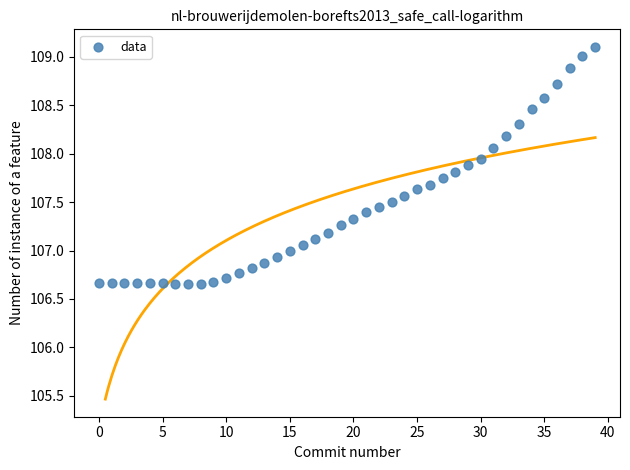

Count the number of points in this scatter plot.

40